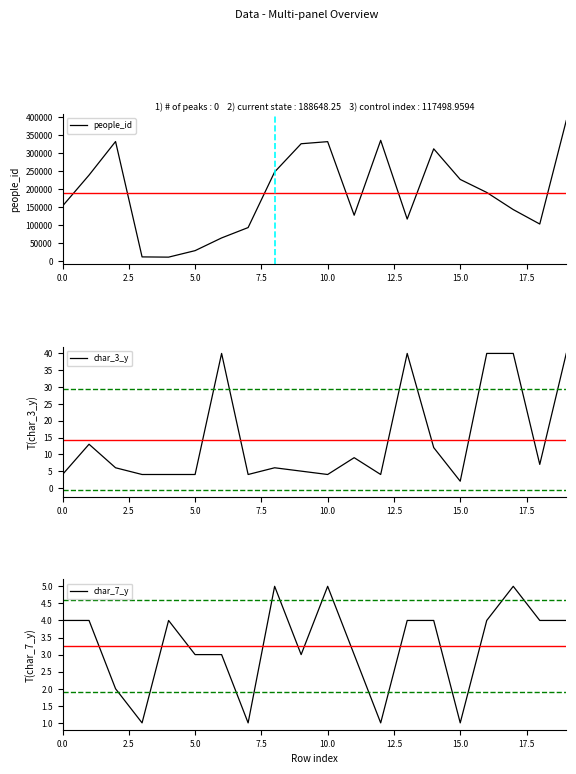

True or false: char_7_y has a value of 7 at 0.0.

False